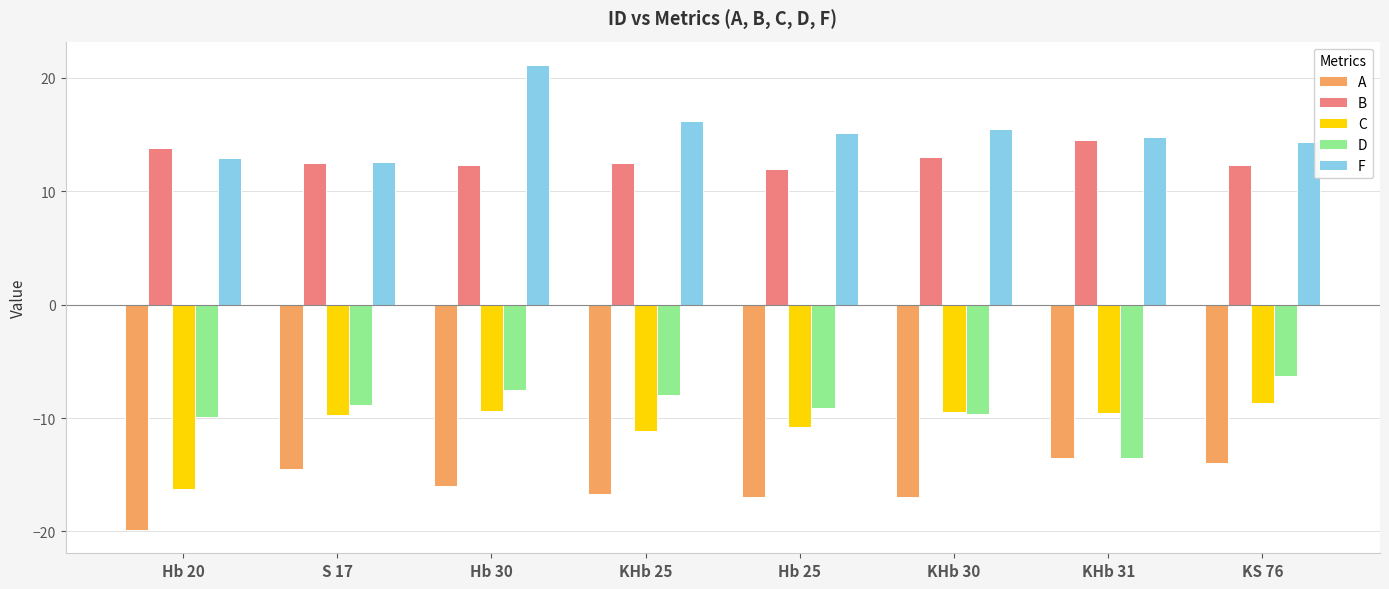

At which category is the sum across all series the highest?

Hb 30